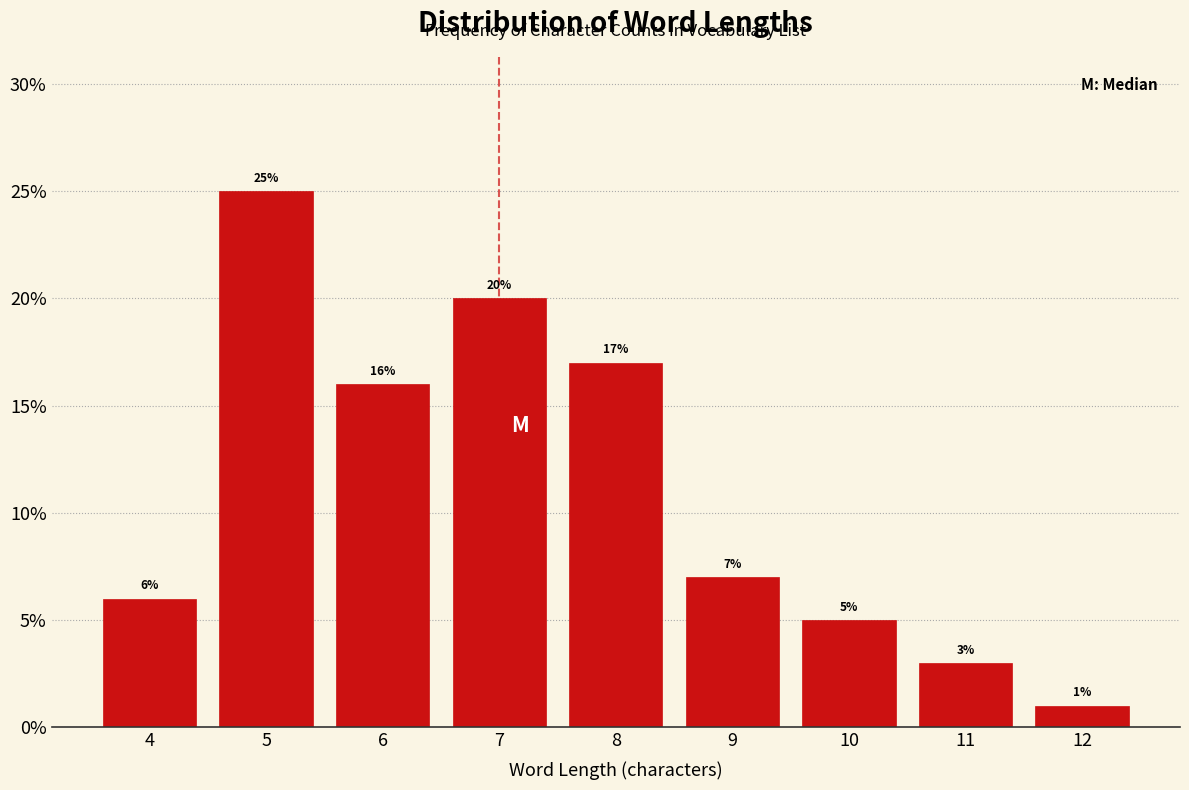

Reading left to right, transcribe this chart: for each bar, give the range it covers on the x-axis and its height.

3.5 to 4.5: 6
4.5 to 5.5: 25
5.5 to 6.5: 16
6.5 to 7.5: 20
7.5 to 8.5: 17
8.5 to 9.5: 7
9.5 to 10.5: 5
10.5 to 11.5: 3
11.5 to 12.5: 1